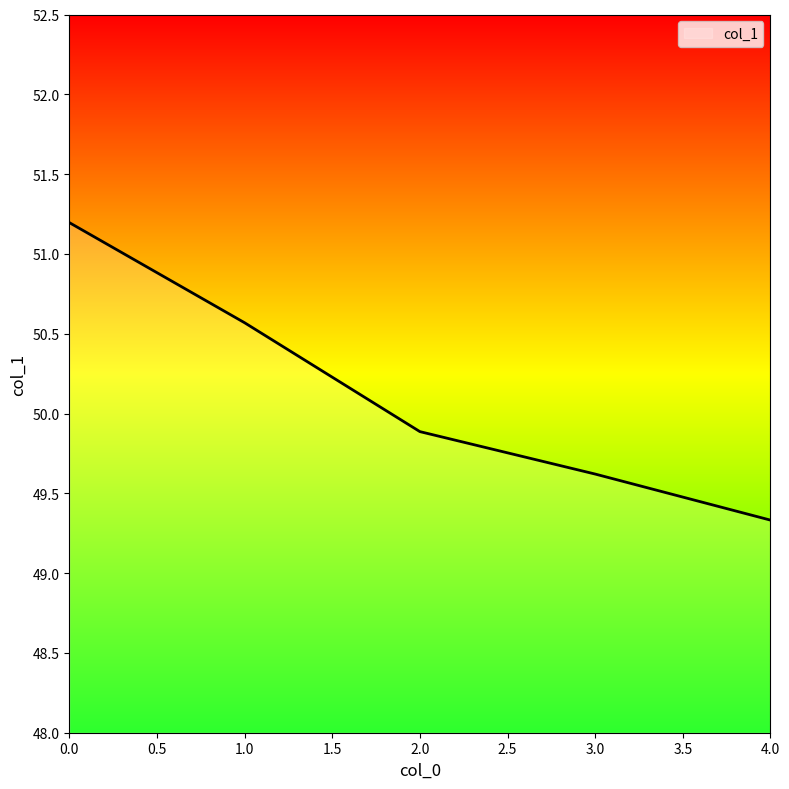

What is the difference between the second highest and second lowest values?

0.9